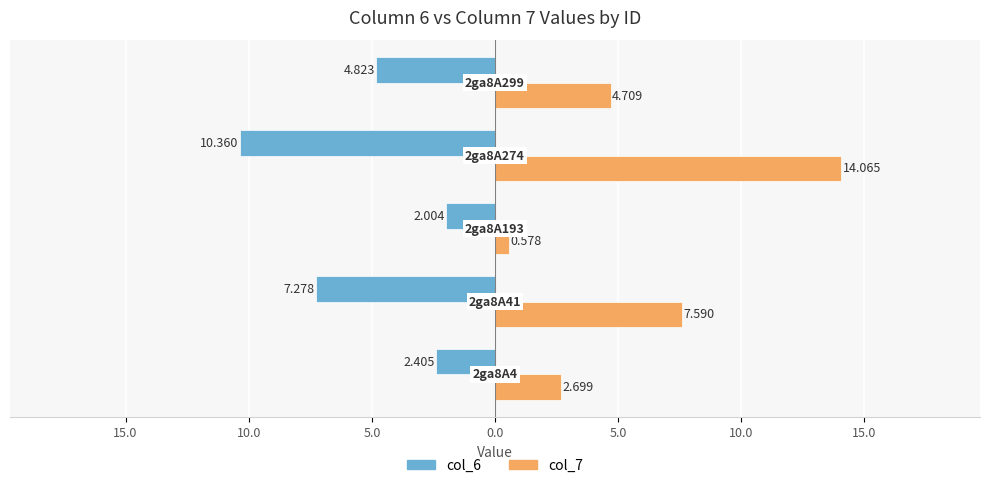

What is the value of the col_6 bar at the 5th from the left?

-4.8